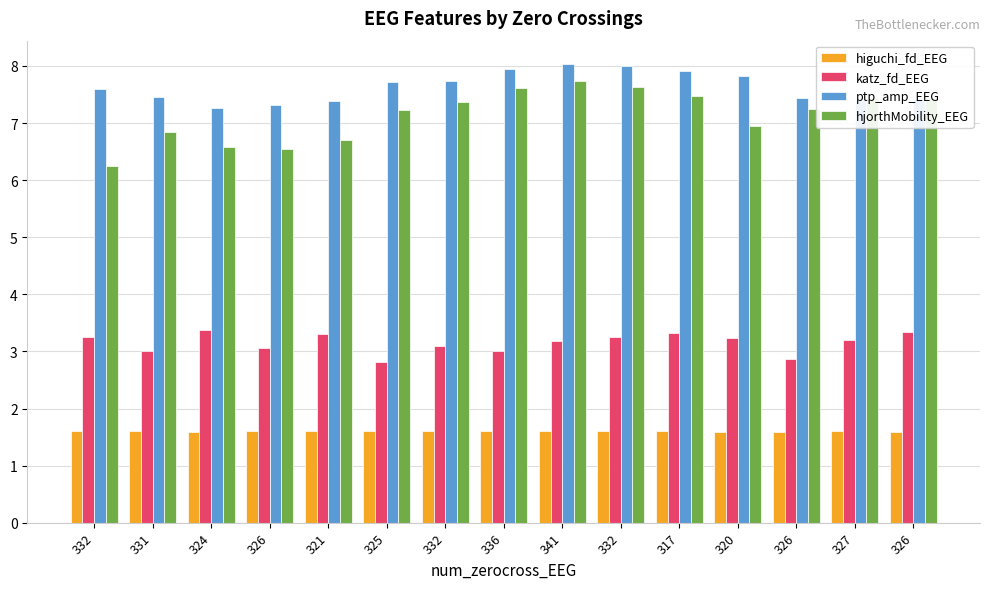

What is the lowest value of the katz_fd_EEG series?

2.8